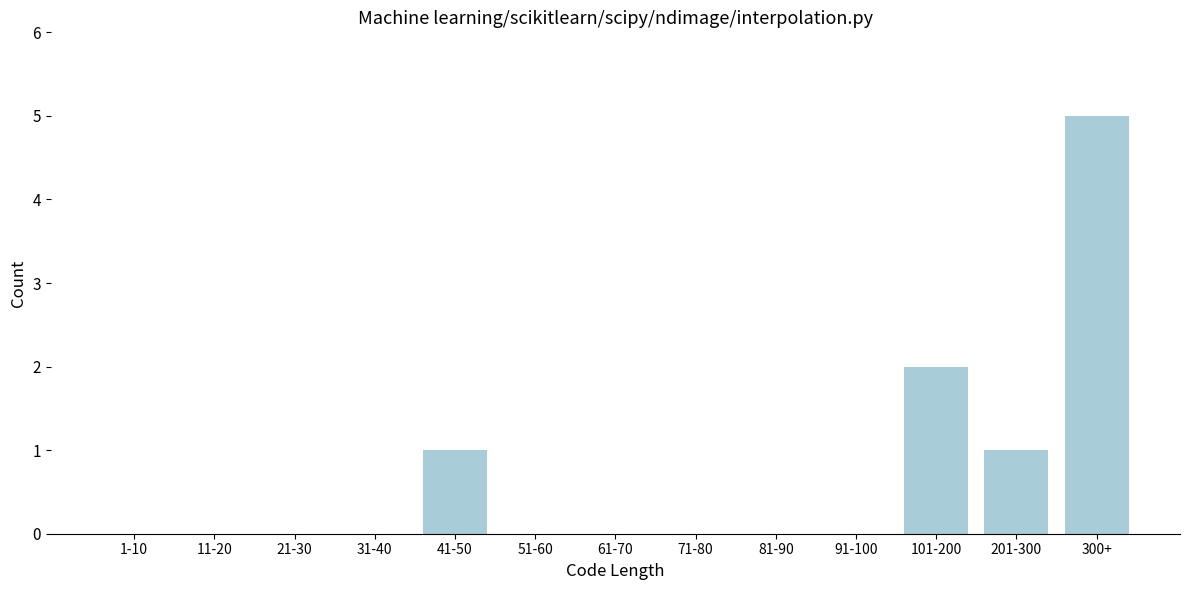

Reading left to right, extract all data points from this chart.

1-10=0	11-20=0	21-30=0	31-40=0	41-50=1	51-60=0	61-70=0	71-80=0	81-90=0	91-100=0	101-200=2	201-300=1	300+=5